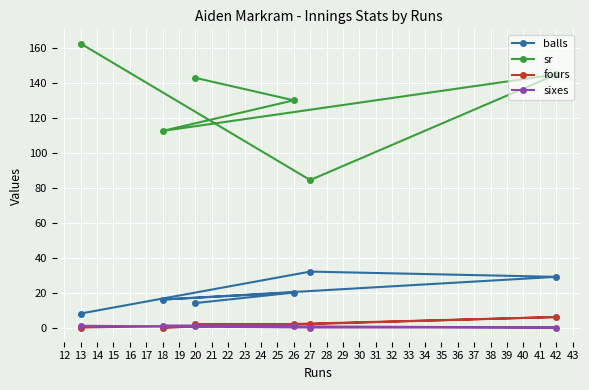

What is the value of the balls point at the 3rd from the left?

14.0